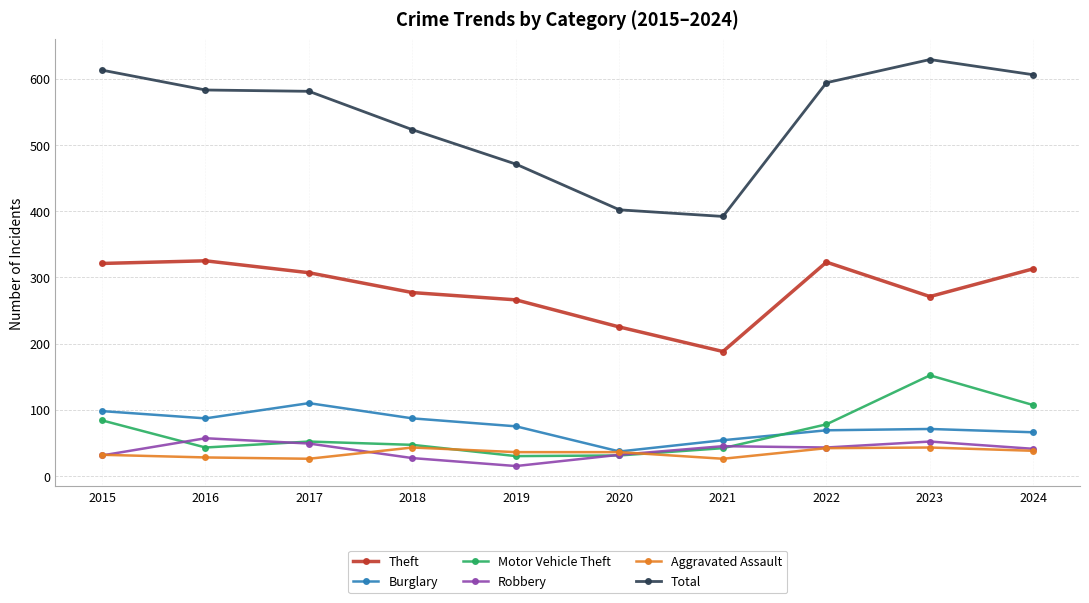

What is the sum of the Total values at 2019 and 2022?

1065